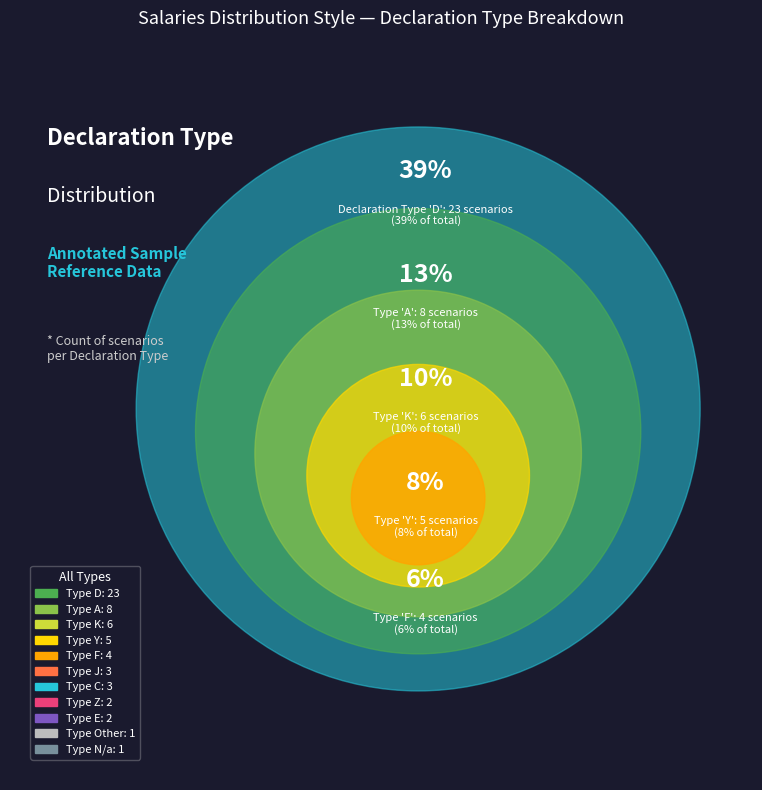

Which slice is the largest?

D